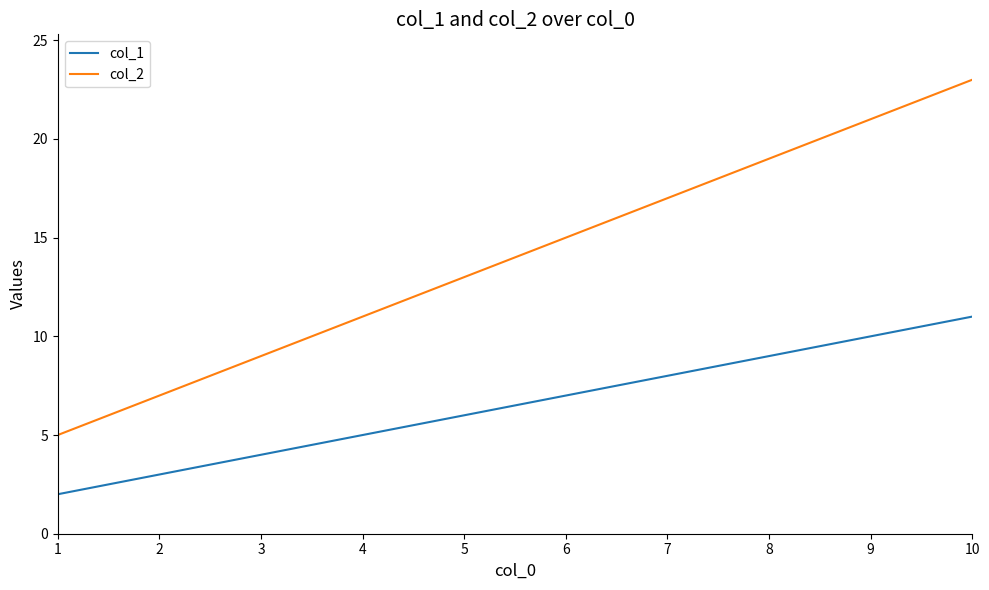

Between 5 and 9, which series saw the biggest shift?

col_2